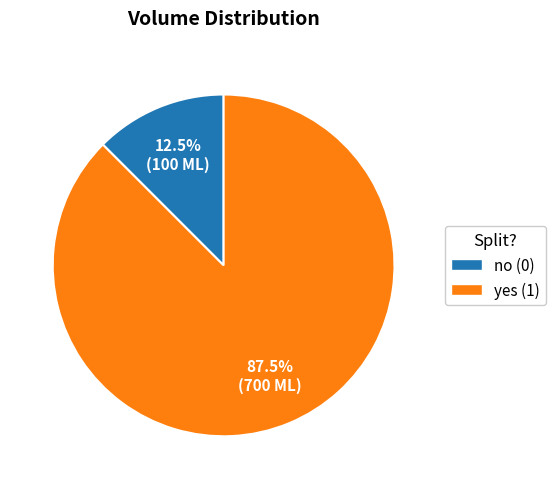

Which category accounts for the majority?

yes (1)